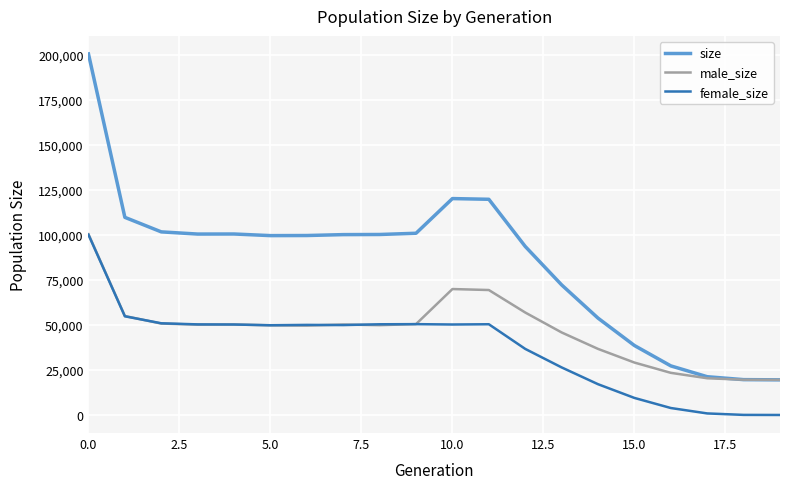

What is the maximum value shown in the chart?

200326